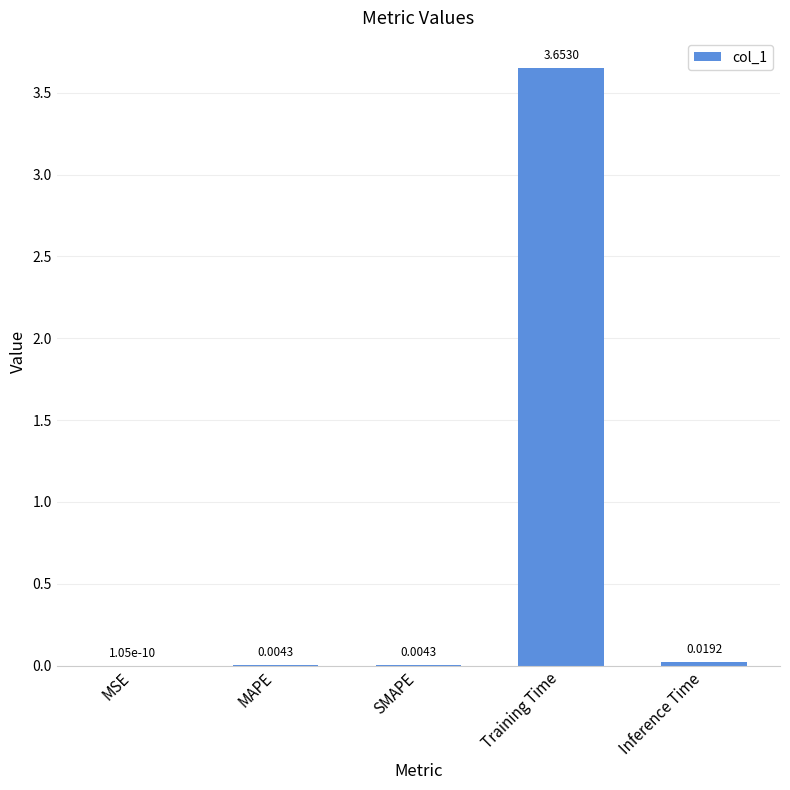

Which has a higher value, MSE or Training Time?

Training Time